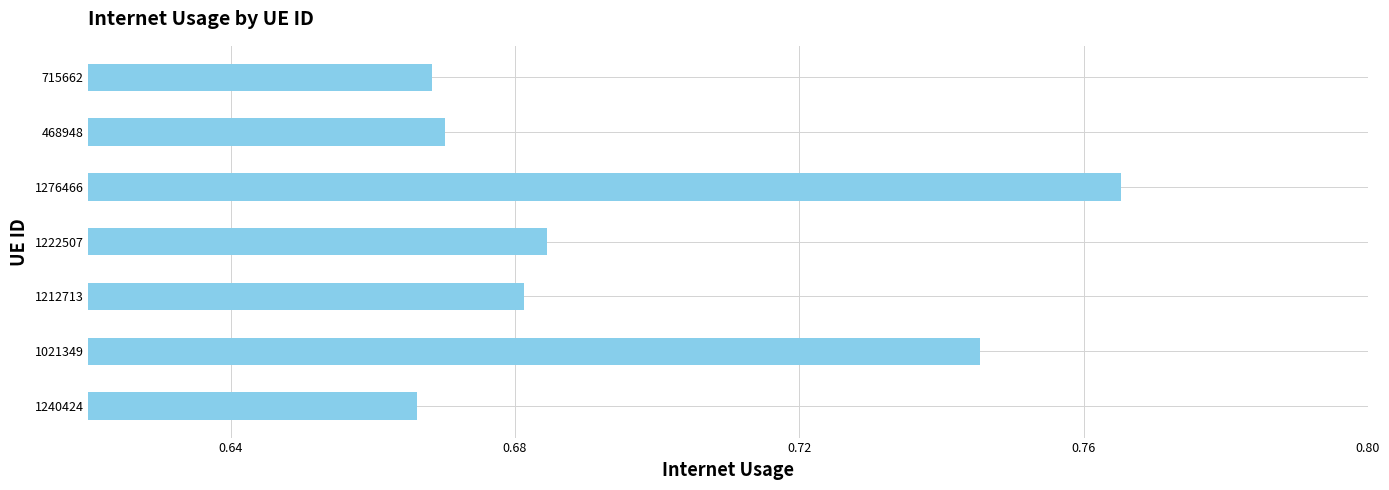

Which category has the highest value across all series?

1276466